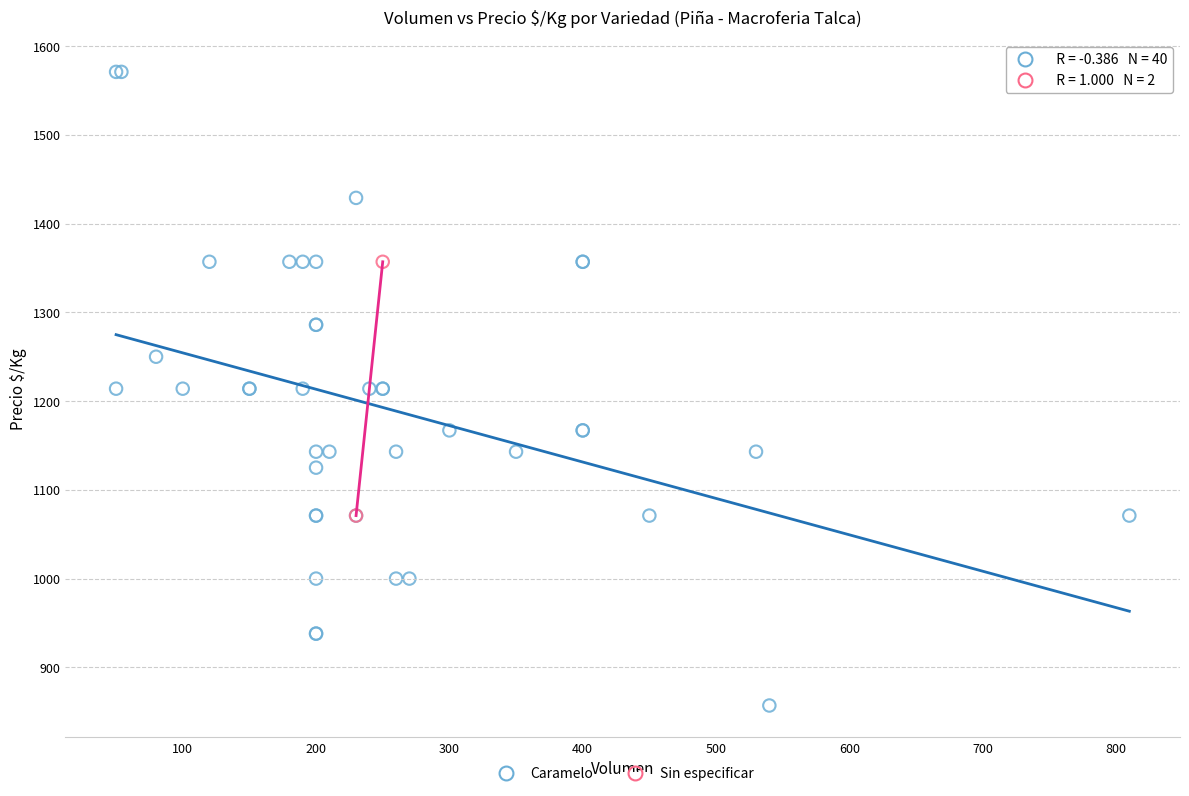

What are all the series names shown in the legend?

Caramelo, Sin especificar